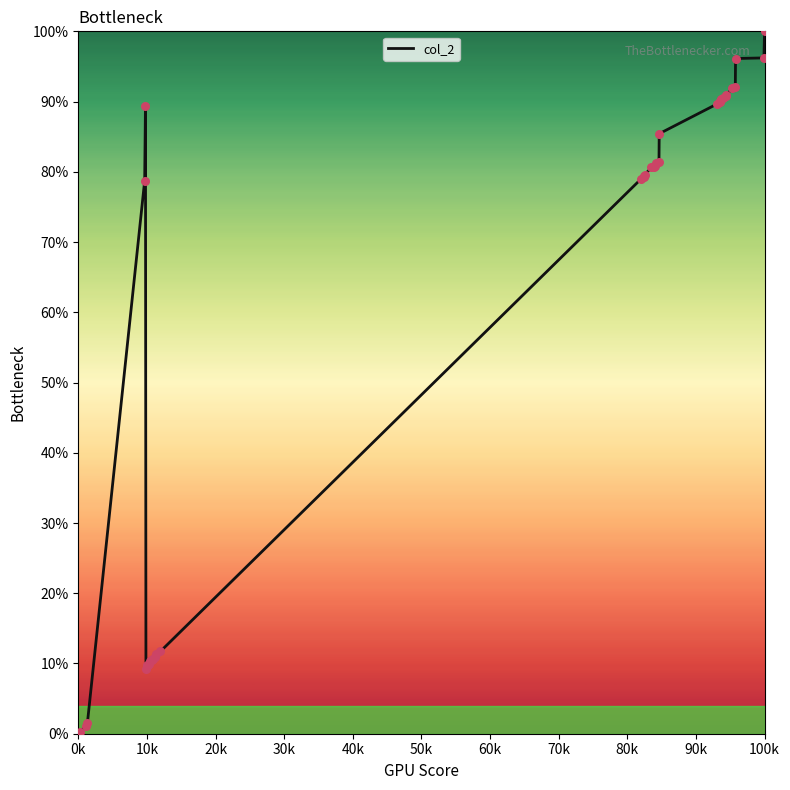

What is the greatest value displayed?

100.0